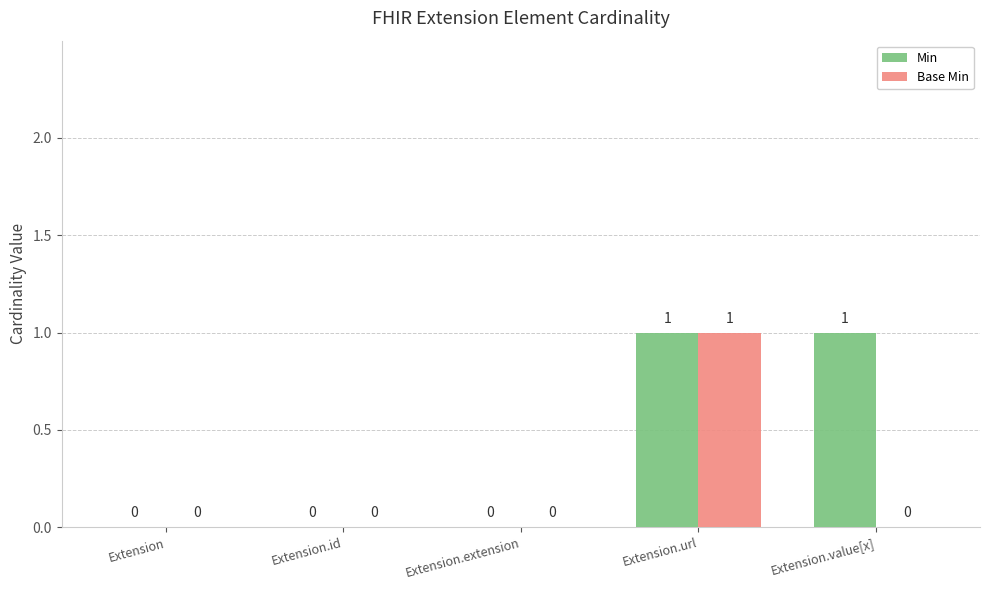

At which category is the sum across all series the highest?

Extension.url